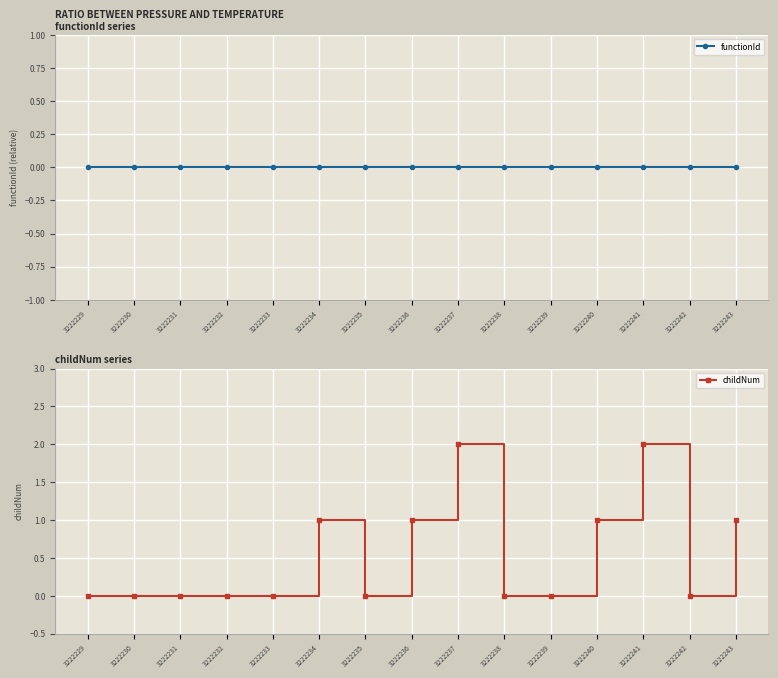

At which category is the sum across all series the highest?

3222237